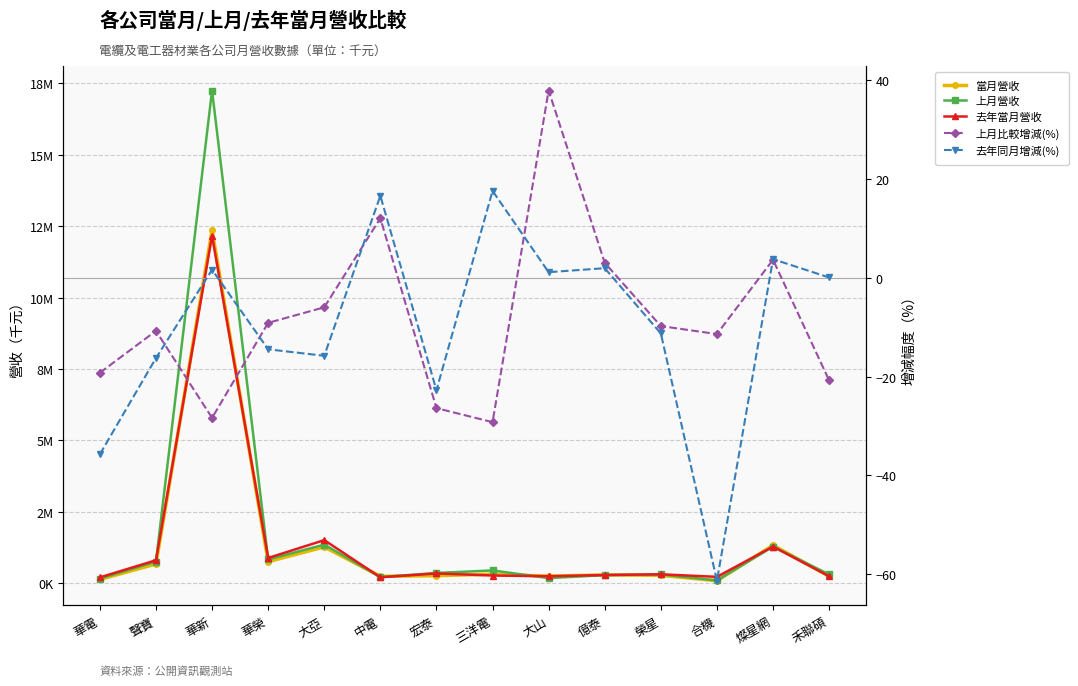

What is the minimum value for 上月比較增減(%)?

-29.2